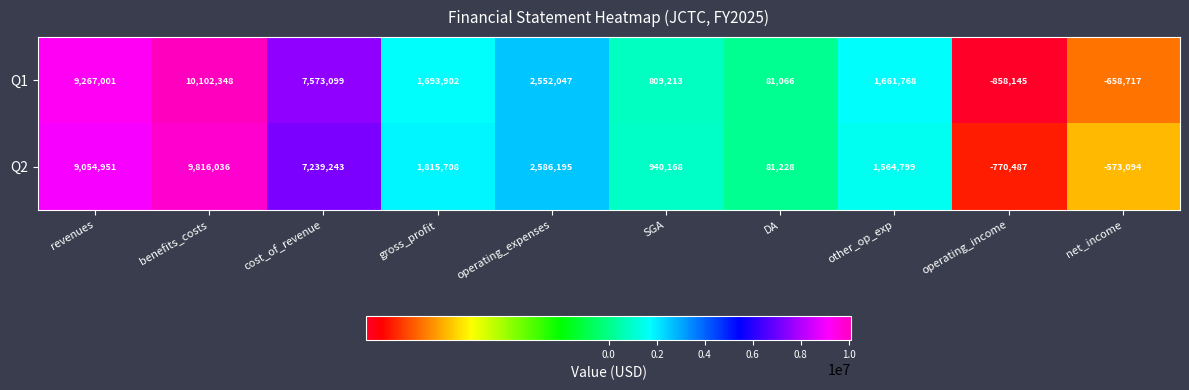

Which series has the widest spread of values?

Q1